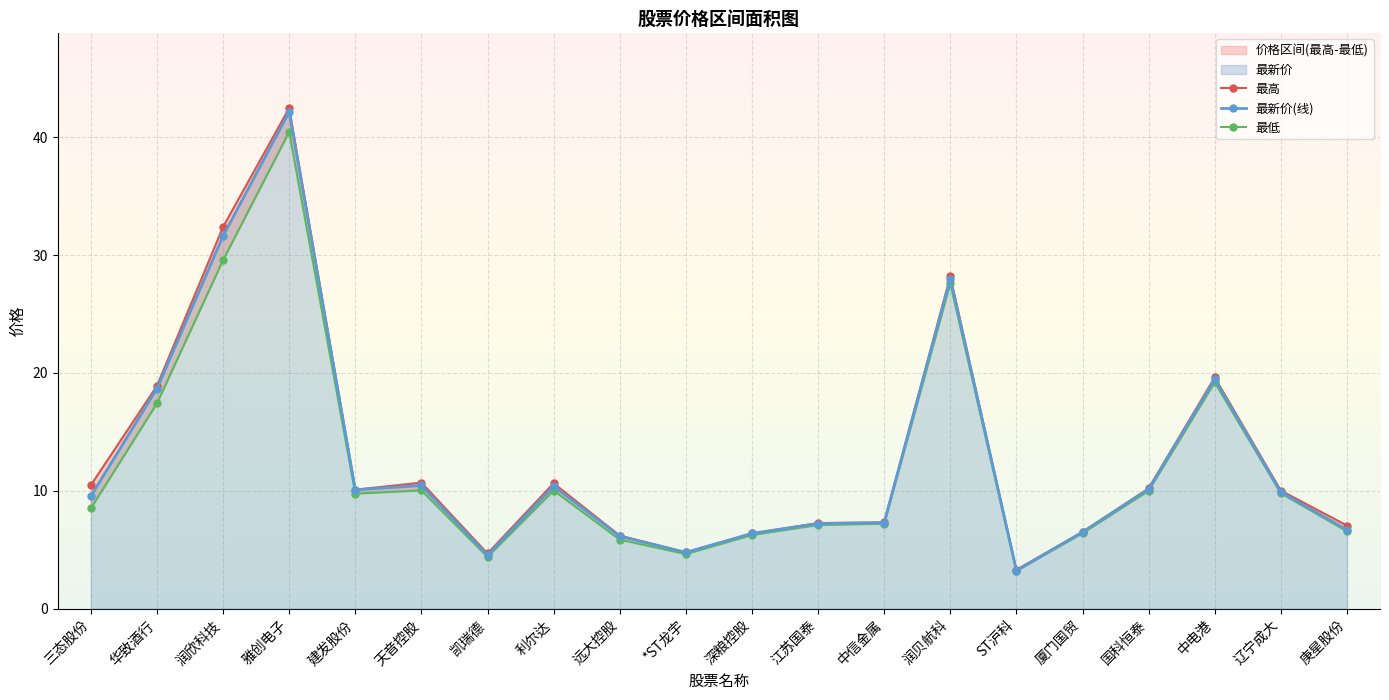

What is the total value across all series at *ST龙宇?

14.1